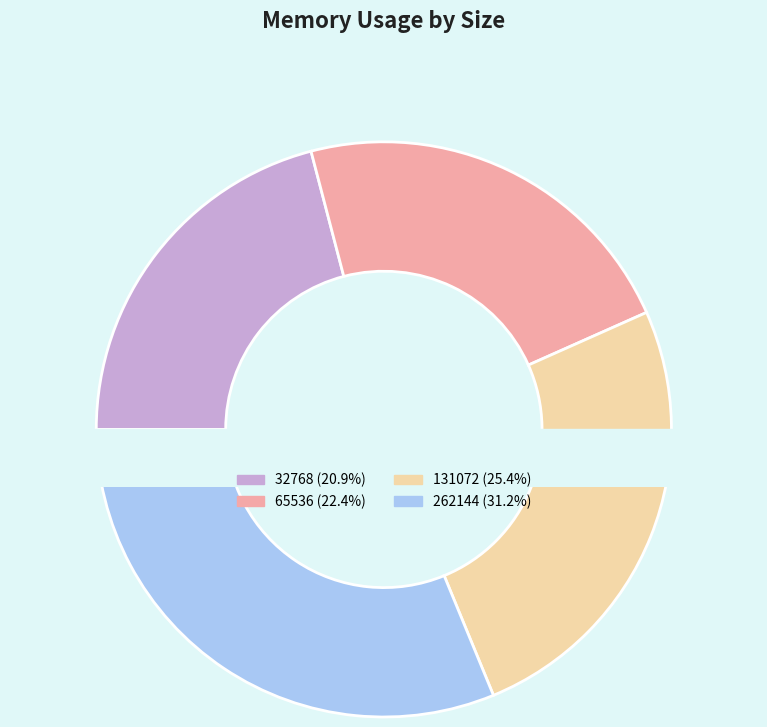

Combined, what portion of the pie is 65536 and 262144?

53.6%